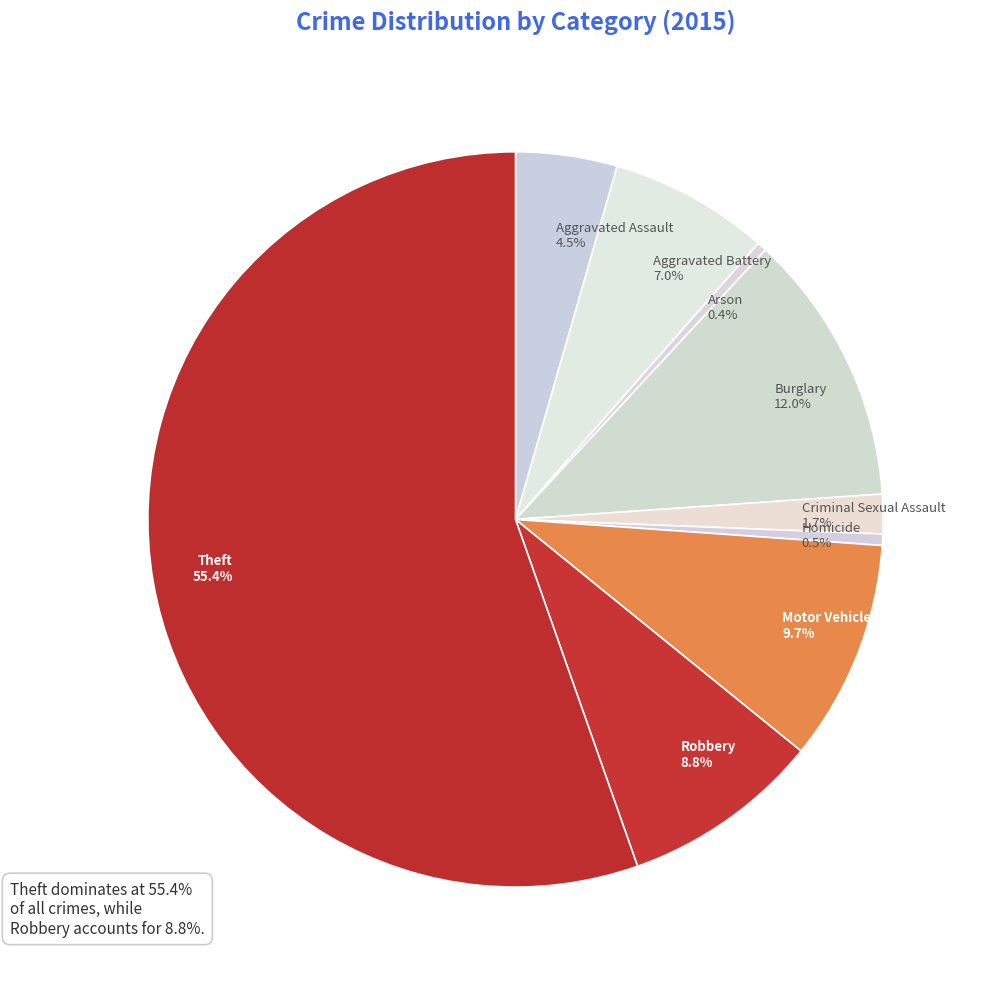

How much of the chart is everything except Theft 55.4%?

44.6%